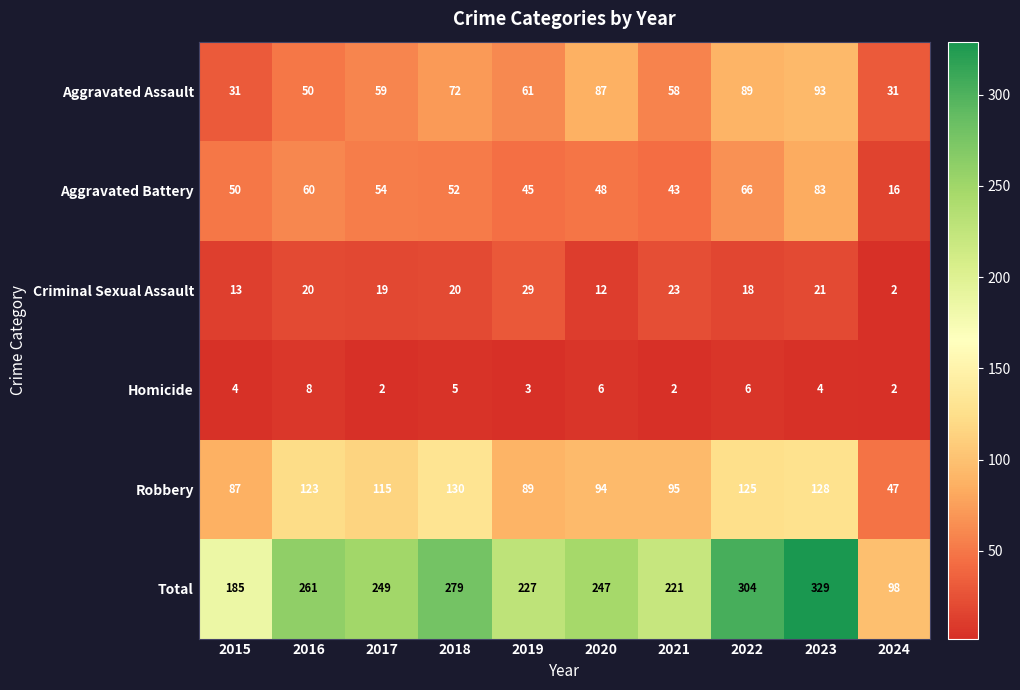

At which category is the sum across all series the highest?

2023